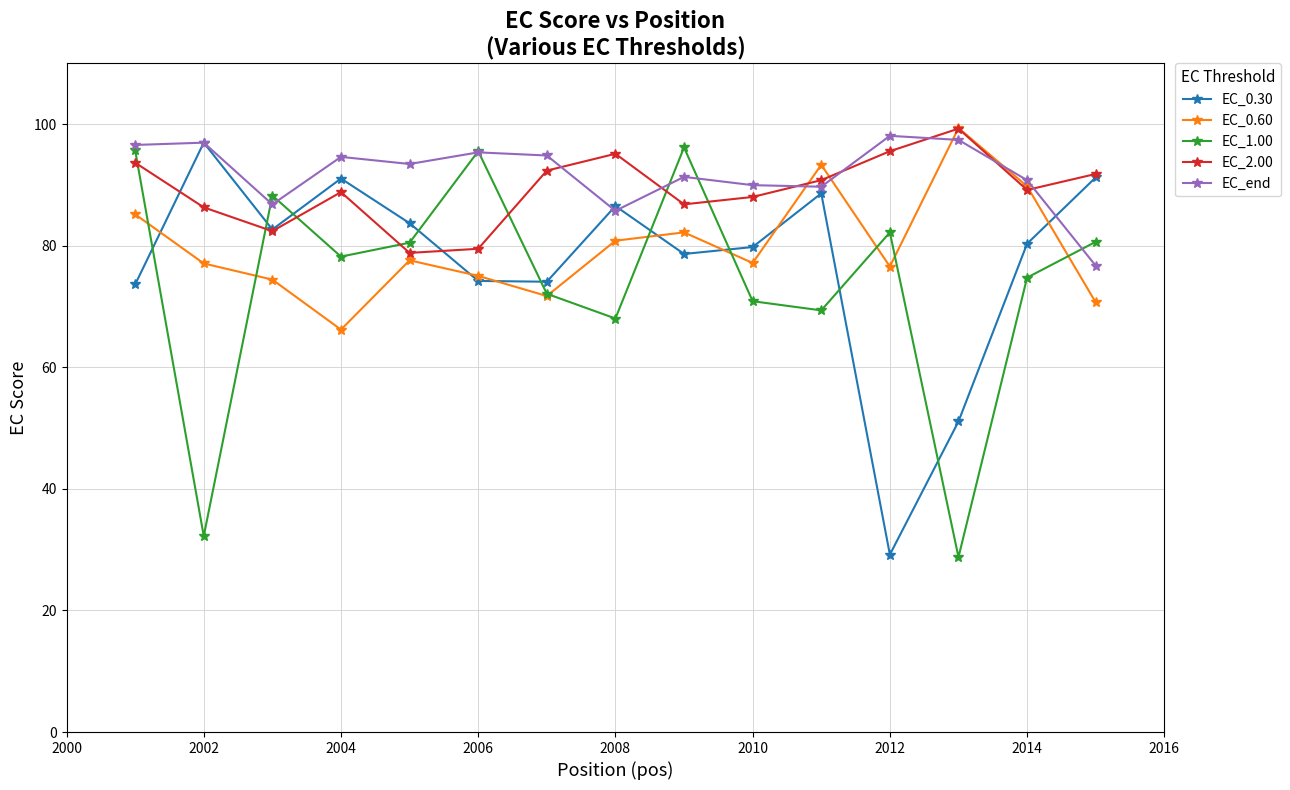

At how many categories does at least one series exceed 37?

15